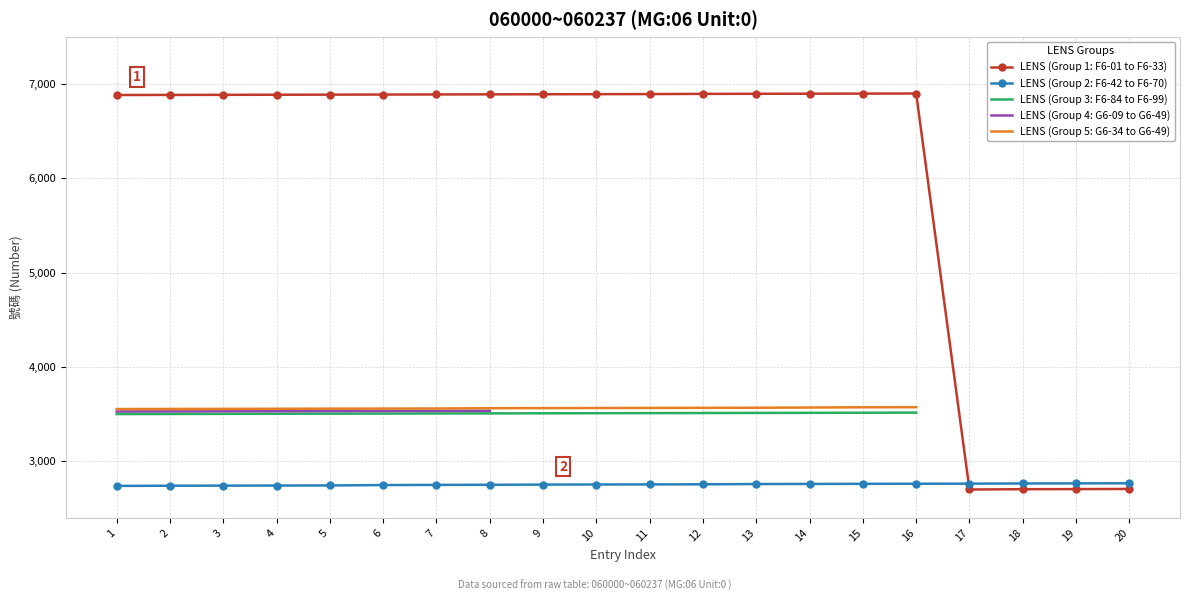

At which label is LENS (Group 3: F6-84 to F6-99) closest to 3507?

8